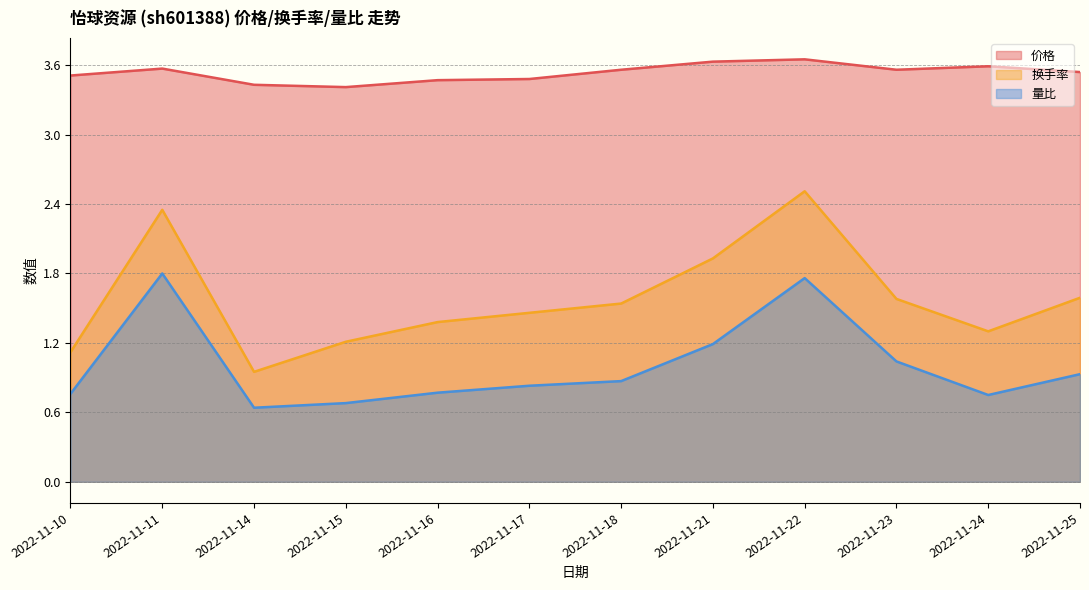

Is it true that 量比 equals 0.6 at 2022-11-14?

True